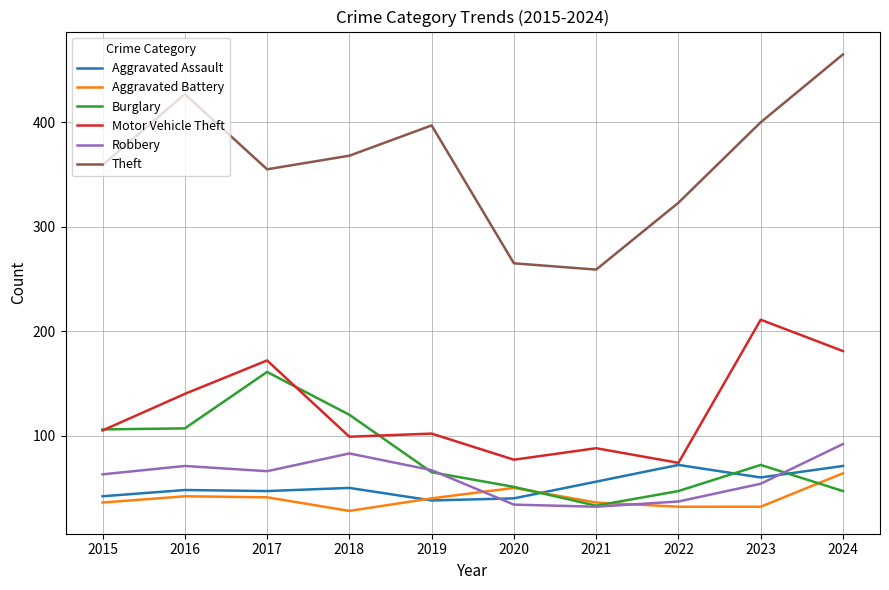

Which series changed the most between 2017 and 2021?

Burglary